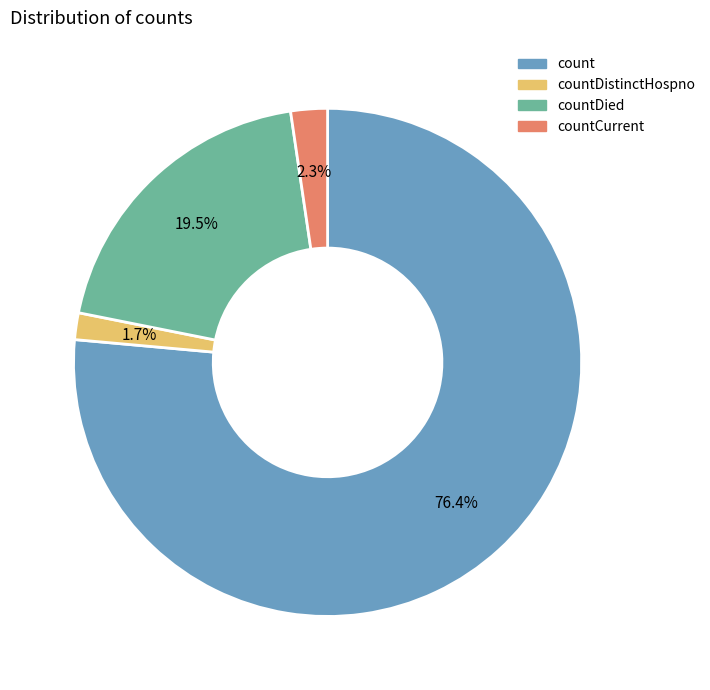

Does any single category account for the majority?

Yes